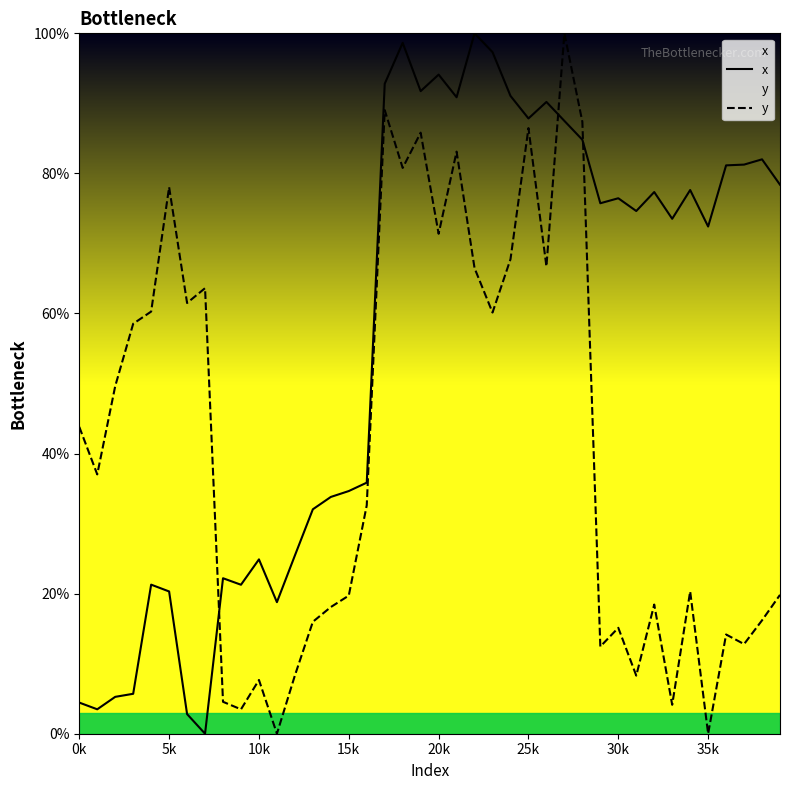

List the series in order of their peak value, lowest first.

x, y